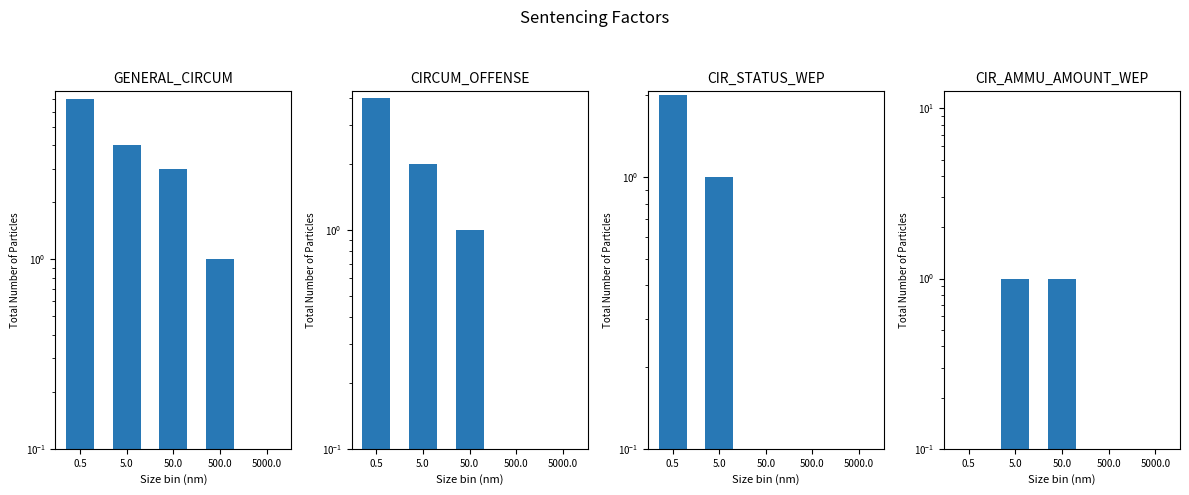

The CIR_STATUS_WEP series shows 0 at 500.0. True or false?

True